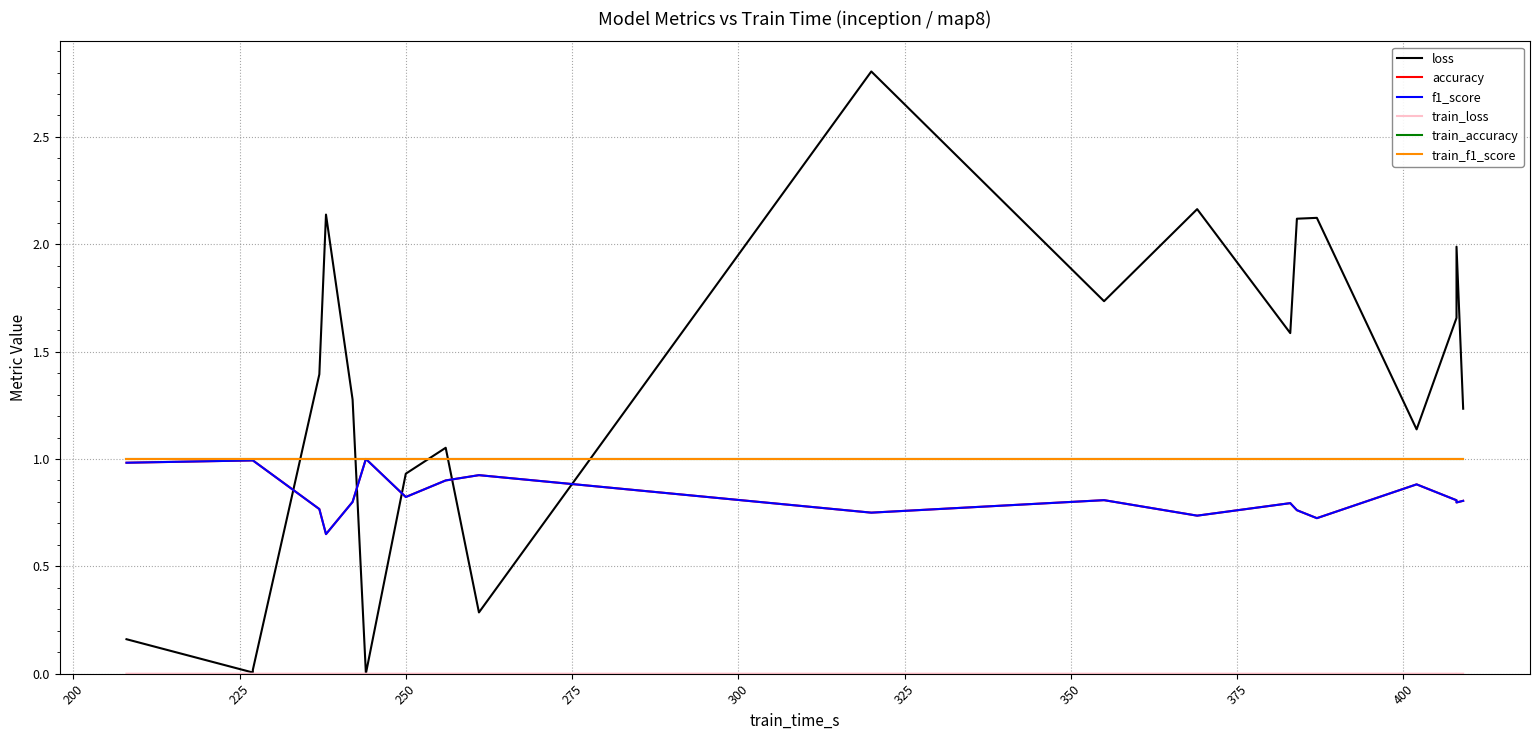

What are all the series names shown in the legend?

loss, accuracy, f1_score, train_loss, train_accuracy, train_f1_score